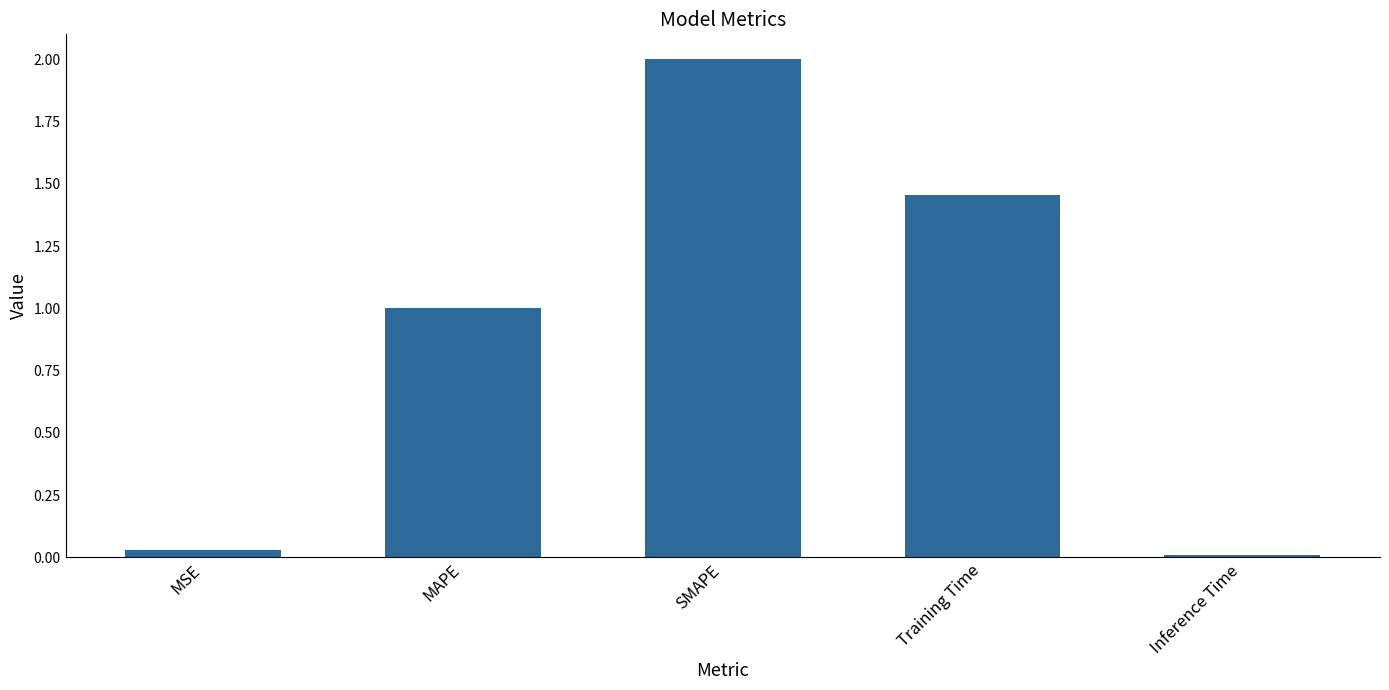

Which label corresponds to the largest value in the chart?

SMAPE